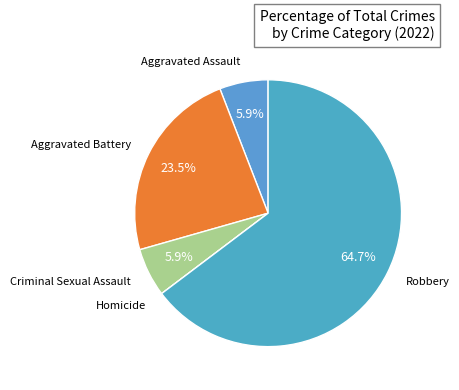

To the nearest percent, what is the difference between the largest and smallest slice percentages?

65%